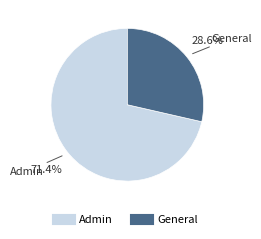

How many slices are in this pie chart?

2